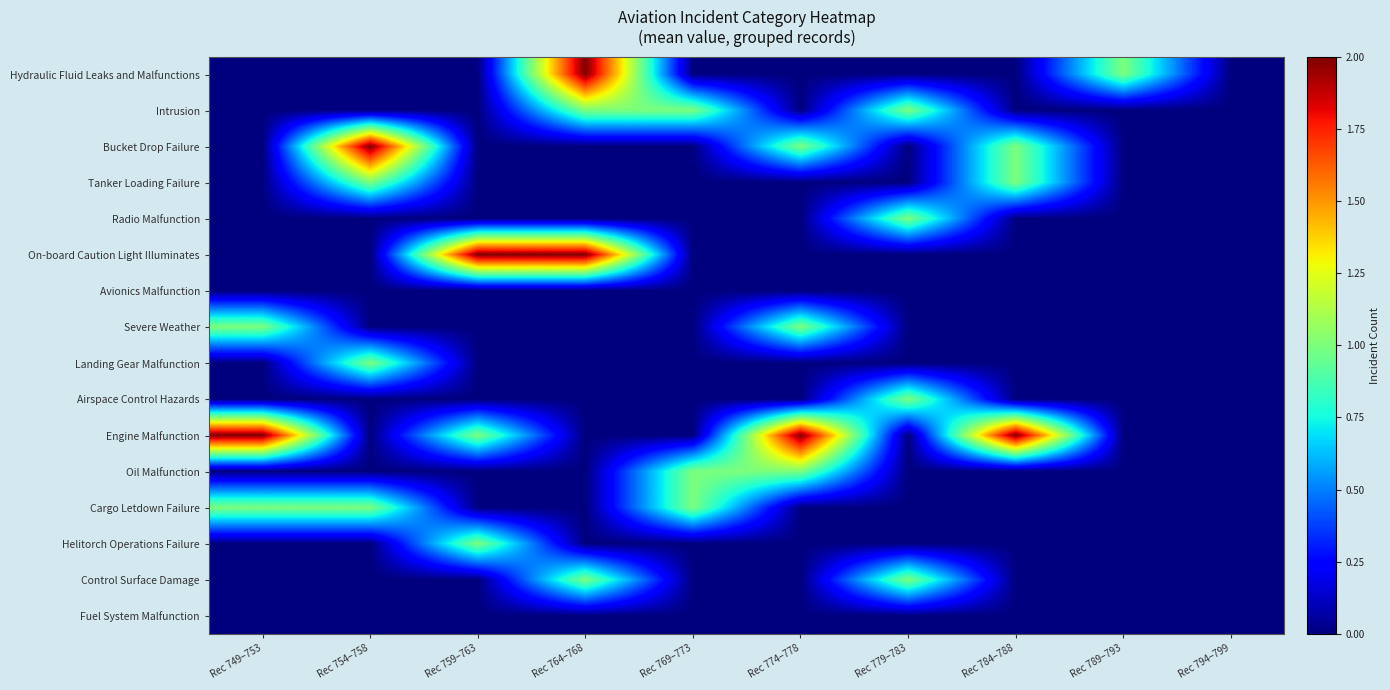

Reading left to right, extract all data points from this chart.

Hydraulic Fluid Leaks and Malfunctions: Rec 749–753=0	Rec 754–758=0	Rec 759–763=0	Rec 764–768=2	Rec 769–773=0	Rec 774–778=0	Rec 779–783=0	Rec 784–788=0	Rec 789–793=1	Rec 794–799=0
Intrusion: Rec 749–753=0	Rec 754–758=0	Rec 759–763=0	Rec 764–768=1	Rec 769–773=1	Rec 774–778=0	Rec 779–783=1	Rec 784–788=0	Rec 789–793=0	Rec 794–799=0
Bucket Drop Failure: Rec 749–753=0	Rec 754–758=2	Rec 759–763=0	Rec 764–768=0	Rec 769–773=0	Rec 774–778=1	Rec 779–783=0	Rec 784–788=1	Rec 789–793=0	Rec 794–799=0
Tanker Loading Failure: Rec 749–753=0	Rec 754–758=1	Rec 759–763=0	Rec 764–768=0	Rec 769–773=0	Rec 774–778=0	Rec 779–783=0	Rec 784–788=1	Rec 789–793=0	Rec 794–799=0
Radio Malfunction: Rec 749–753=0	Rec 754–758=0	Rec 759–763=0	Rec 764–768=0	Rec 769–773=0	Rec 774–778=0	Rec 779–783=1	Rec 784–788=0	Rec 789–793=0	Rec 794–799=0
On-board Caution Light Illuminates: Rec 749–753=0	Rec 754–758=0	Rec 759–763=2	Rec 764–768=2	Rec 769–773=0	Rec 774–778=0	Rec 779–783=0	Rec 784–788=0	Rec 789–793=0	Rec 794–799=0
Avionics Malfunction: Rec 749–753=0	Rec 754–758=0	Rec 759–763=0	Rec 764–768=0	Rec 769–773=0	Rec 774–778=0	Rec 779–783=0	Rec 784–788=0	Rec 789–793=0	Rec 794–799=0
Severe Weather: Rec 749–753=1	Rec 754–758=0	Rec 759–763=0	Rec 764–768=0	Rec 769–773=0	Rec 774–778=1	Rec 779–783=0	Rec 784–788=0	Rec 789–793=0	Rec 794–799=0
Landing Gear Malfunction: Rec 749–753=0	Rec 754–758=1	Rec 759–763=0	Rec 764–768=0	Rec 769–773=0	Rec 774–778=0	Rec 779–783=0	Rec 784–788=0	Rec 789–793=0	Rec 794–799=0
Airspace Control Hazards: Rec 749–753=0	Rec 754–758=0	Rec 759–763=0	Rec 764–768=0	Rec 769–773=0	Rec 774–778=0	Rec 779–783=1	Rec 784–788=0	Rec 789–793=0	Rec 794–799=0
Engine Malfunction: Rec 749–753=2	Rec 754–758=0	Rec 759–763=1	Rec 764–768=0	Rec 769–773=0	Rec 774–778=2	Rec 779–783=0	Rec 784–788=2	Rec 789–793=0	Rec 794–799=0
Oil Malfunction: Rec 749–753=0	Rec 754–758=0	Rec 759–763=0	Rec 764–768=0	Rec 769–773=1	Rec 774–778=1	Rec 779–783=0	Rec 784–788=0	Rec 789–793=0	Rec 794–799=0
Cargo Letdown Failure: Rec 749–753=1	Rec 754–758=1	Rec 759–763=0	Rec 764–768=0	Rec 769–773=1	Rec 774–778=0	Rec 779–783=0	Rec 784–788=0	Rec 789–793=0	Rec 794–799=0
Helitorch Operations Failure: Rec 749–753=0	Rec 754–758=0	Rec 759–763=1	Rec 764–768=0	Rec 769–773=0	Rec 774–778=0	Rec 779–783=0	Rec 784–788=0	Rec 789–793=0	Rec 794–799=0
Control Surface Damage: Rec 749–753=0	Rec 754–758=0	Rec 759–763=0	Rec 764–768=1	Rec 769–773=0	Rec 774–778=0	Rec 779–783=1	Rec 784–788=0	Rec 789–793=0	Rec 794–799=0
Fuel System Malfunction: Rec 749–753=0	Rec 754–758=0	Rec 759–763=0	Rec 764–768=0	Rec 769–773=0	Rec 774–778=0	Rec 779–783=0	Rec 784–788=0	Rec 789–793=0	Rec 794–799=0